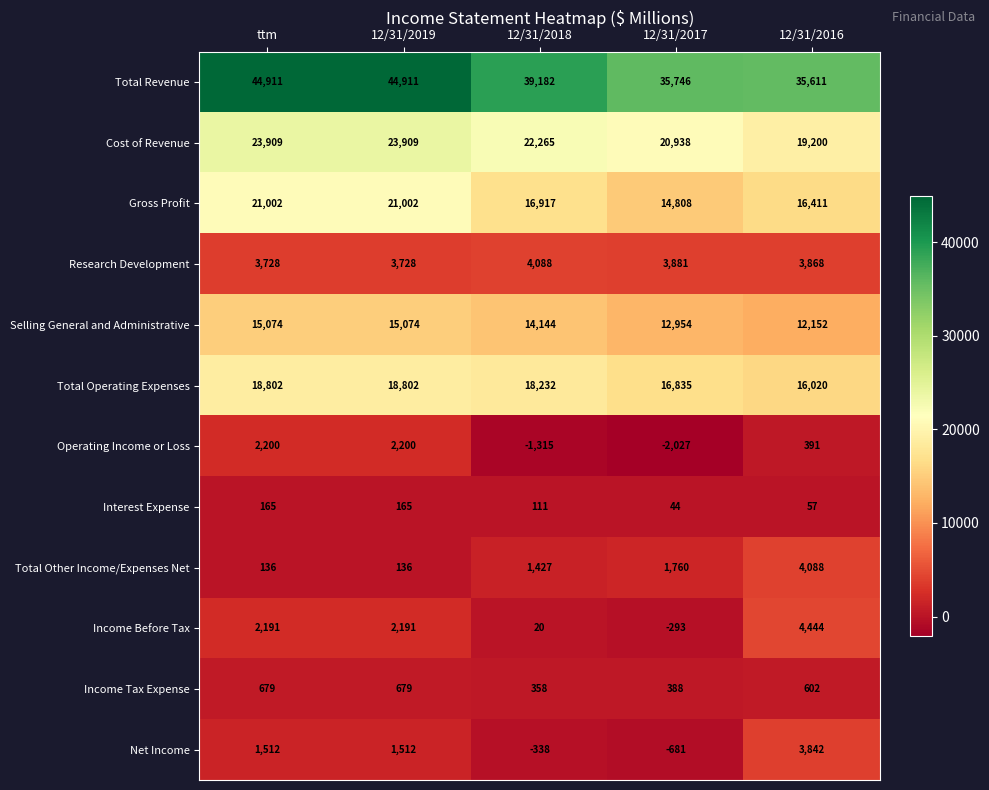

Which series has the widest spread of values?

Total Revenue